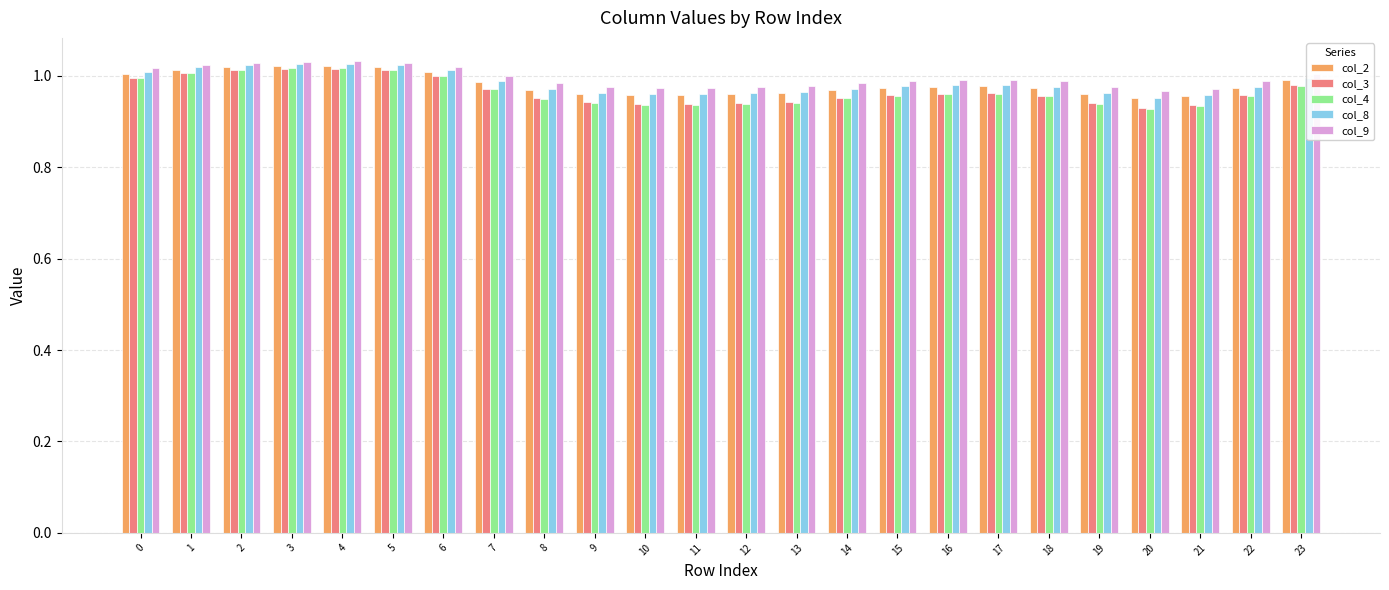

What are all the series names shown in the legend?

col_2, col_3, col_4, col_8, col_9